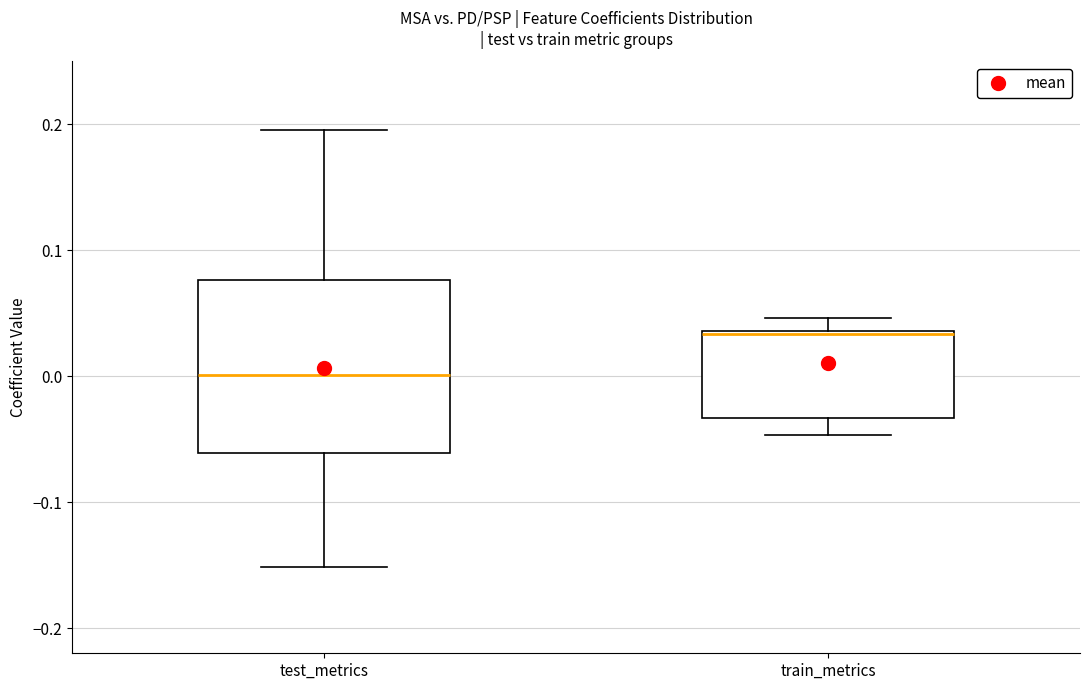

Where does the median line of the box for train_metrics sit on the y-axis? The values are not printed on the chart, so give them approximately, as read against the axis.

0.03